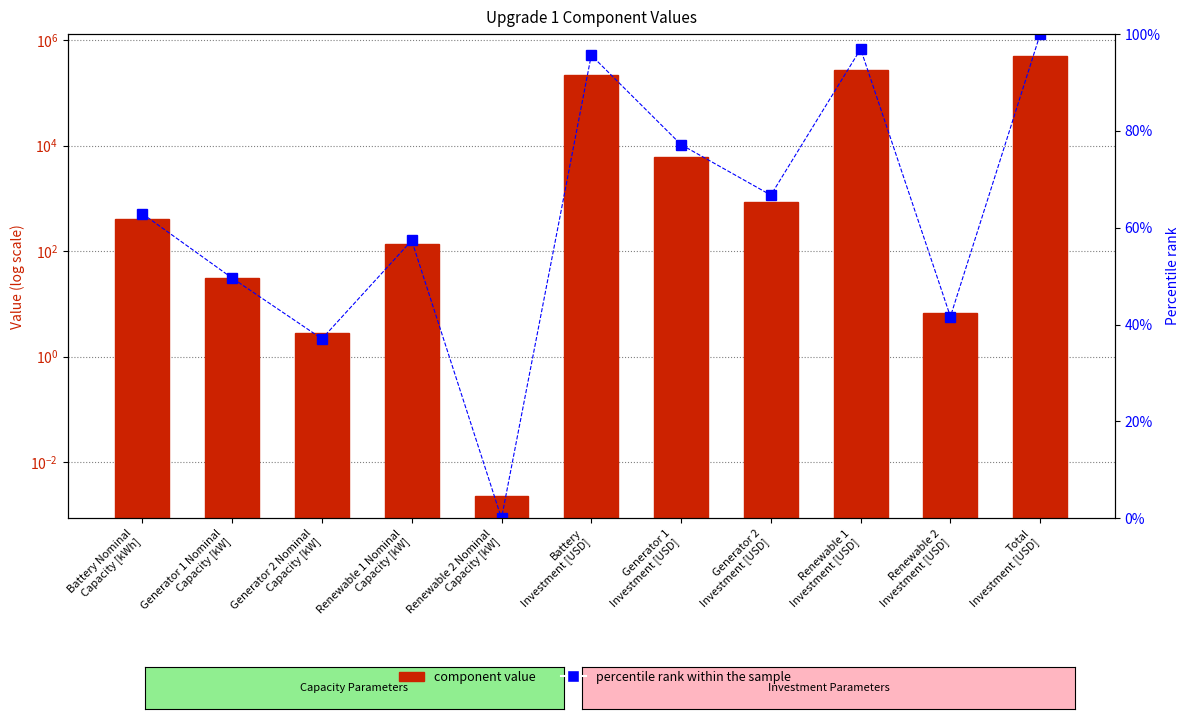

Where does the percentile rank within the sample series first go above 62?

Battery Nominal
Capacity [kWh]